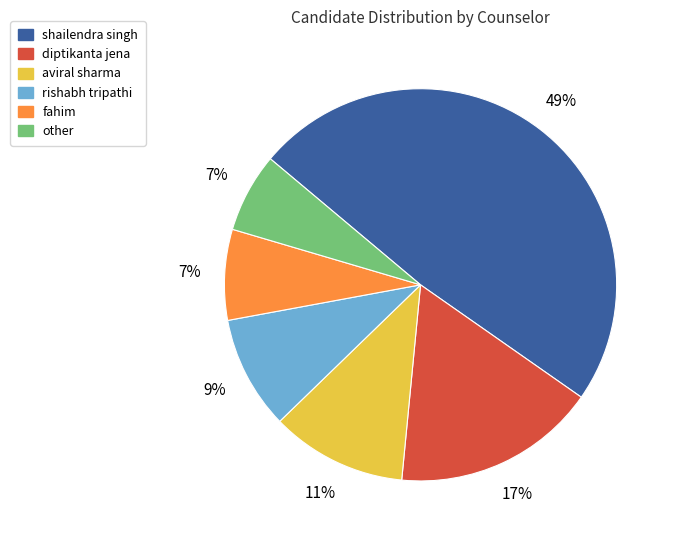

What is the ratio of the value at aviral sharma to the value at shailendra singh?

0.2